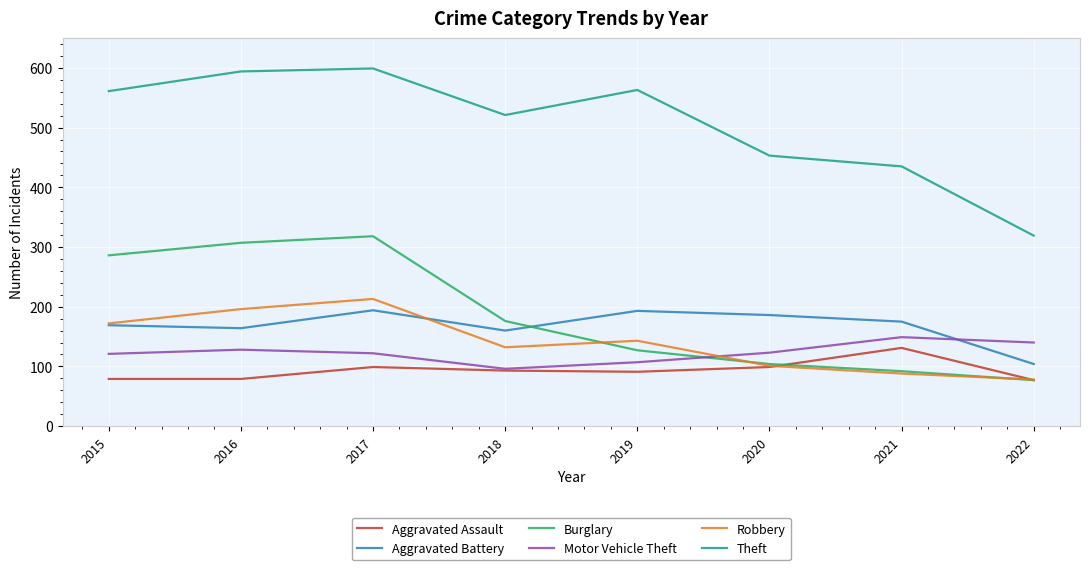

Which series has the largest total across all categories?

Theft